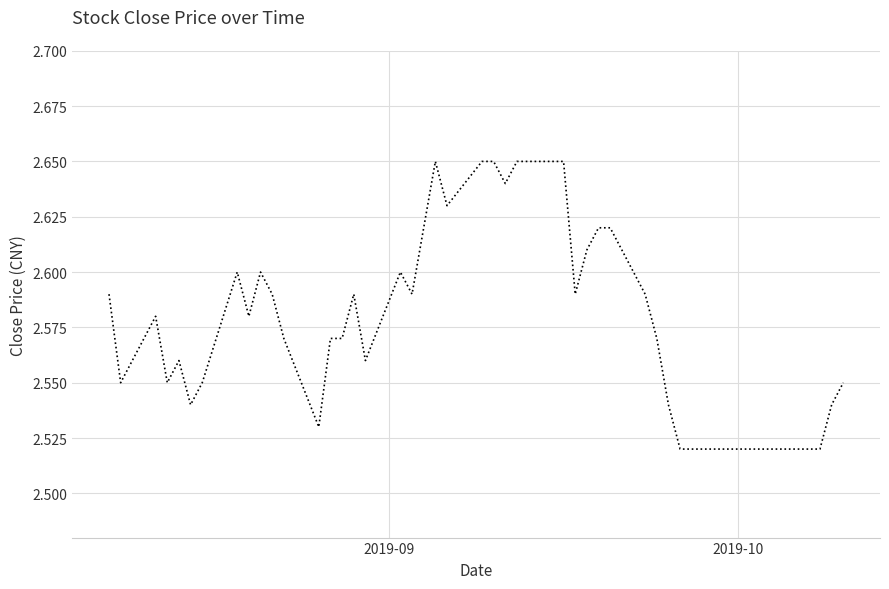

How many interior local valleys (lower than both neighbors) does the data have?

10